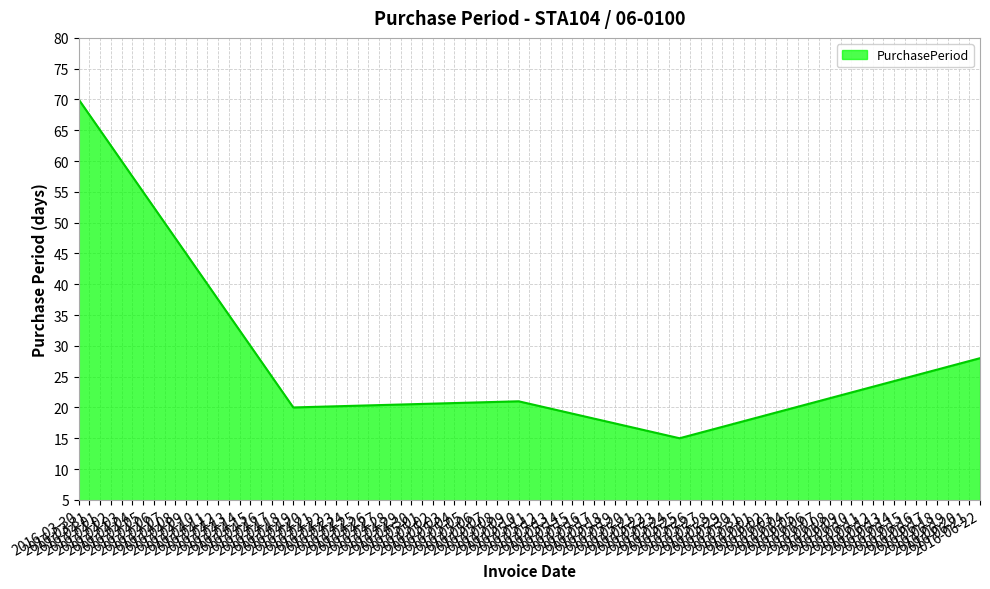

Approximately how many times larger is the value at 2016-04-19 compared to 2016-03-30?

0.3